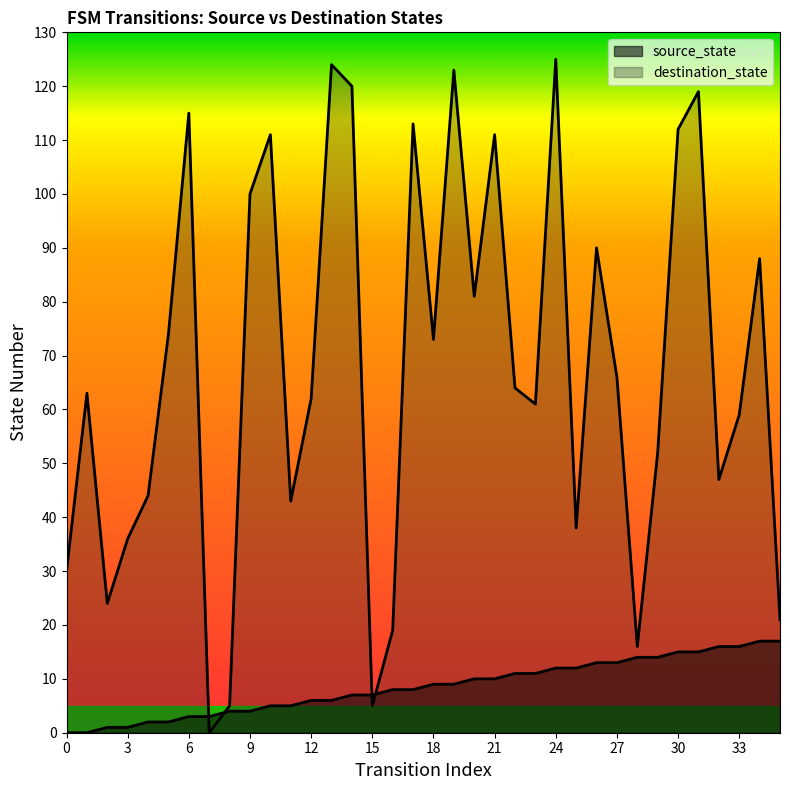

How many values in destination_state are above zero?

35